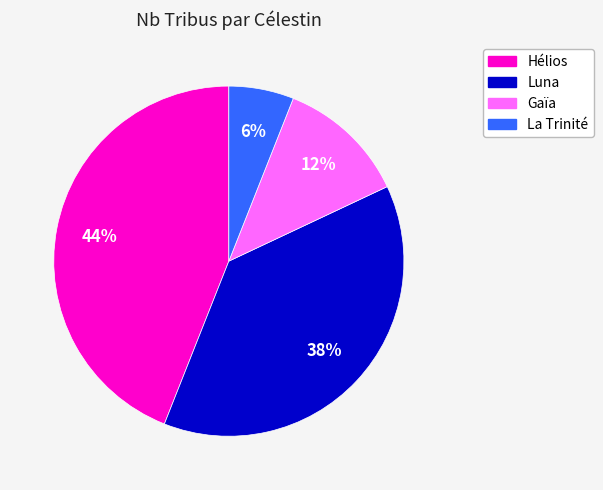

To the nearest percent, what is the average slice percentage?

25%